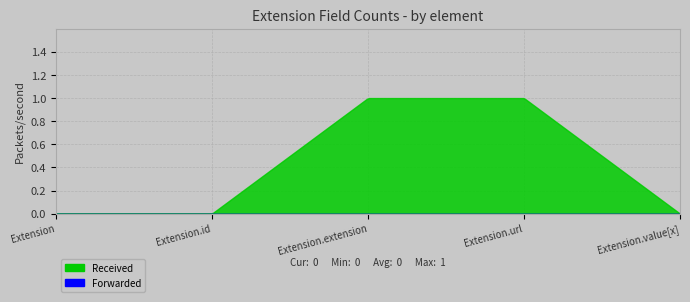

The Received series shows 2 at Extension.extension. True or false?

False